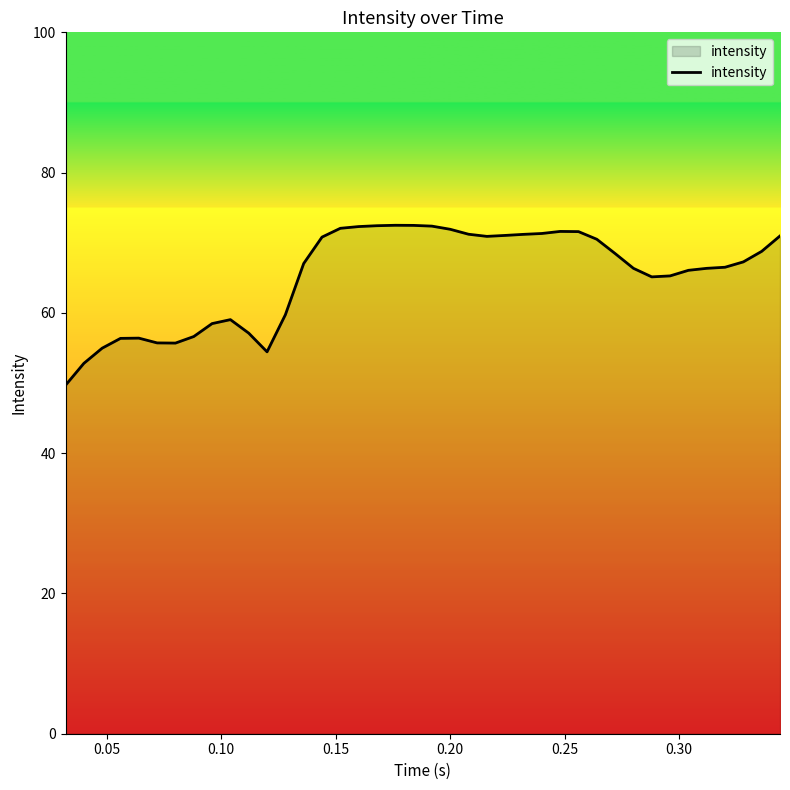

What is the greatest value displayed?

72.5